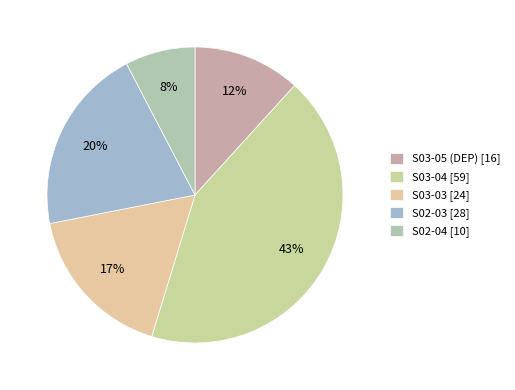

Which category has the smallest portion of the pie?

S02-04